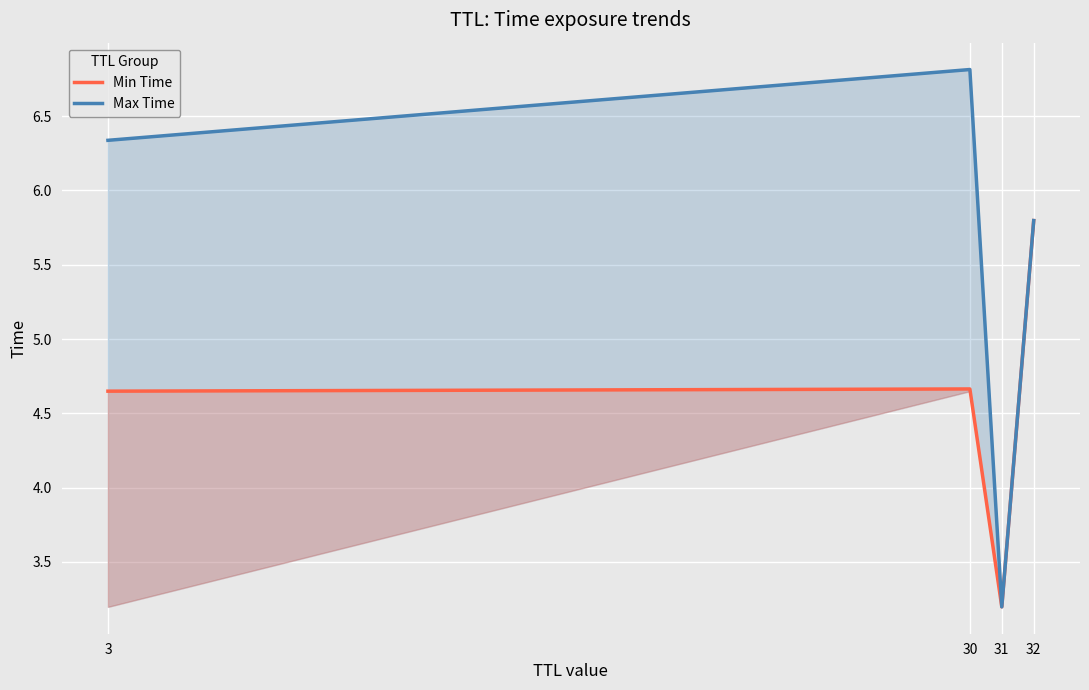

Count the number of categories in the chart.

4